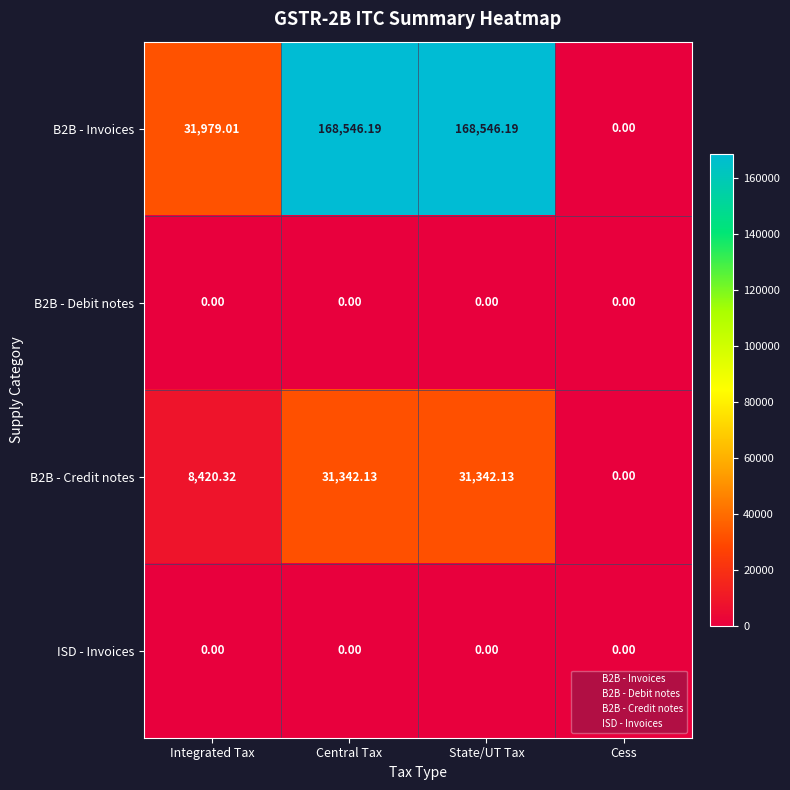

At which label is B2B - Invoices closest to 84273?

Integrated Tax